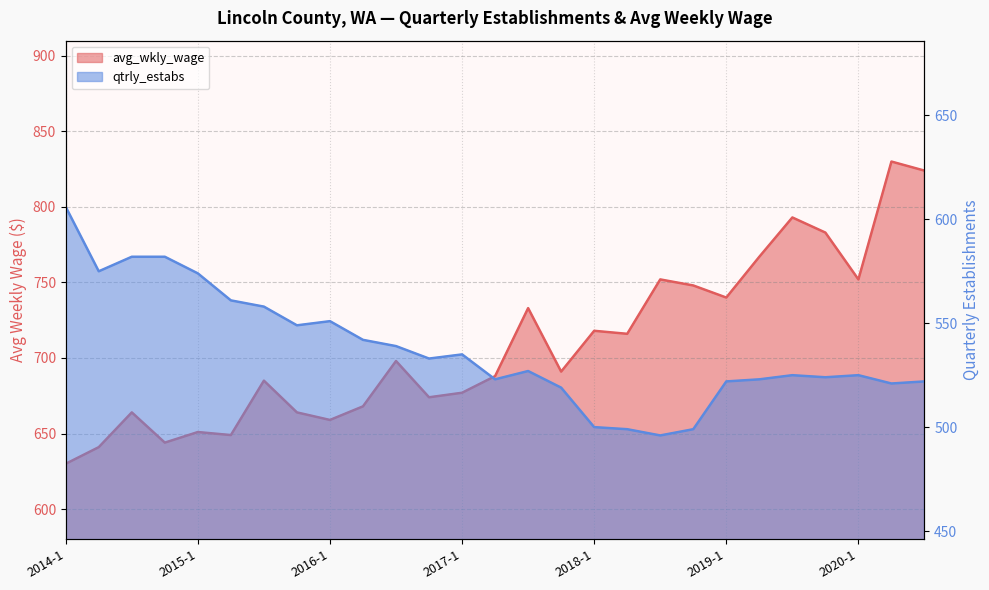

List the series in order of their peak value, lowest first.

qtrly_estabs, avg_wkly_wage